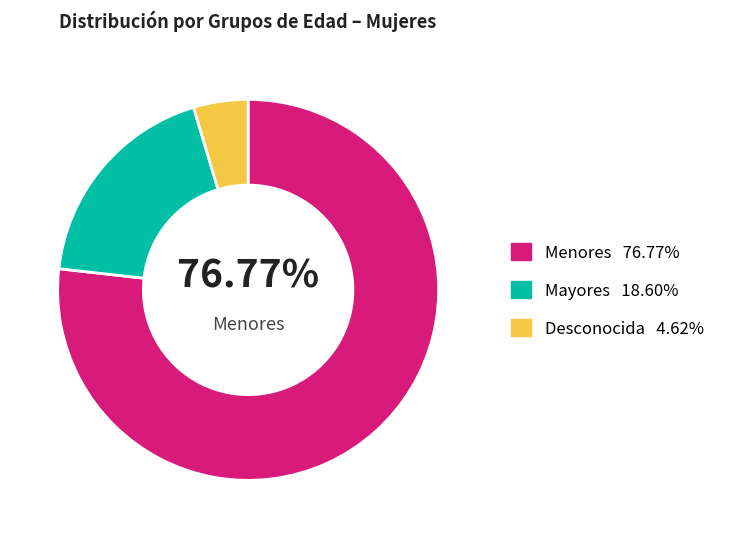

Count the number of slices in the pie.

3